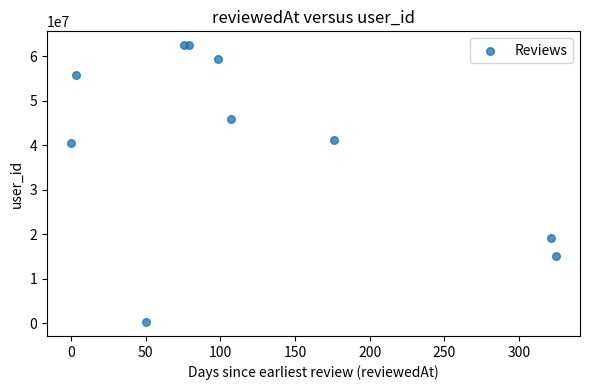

What is the average Y value?

40227146